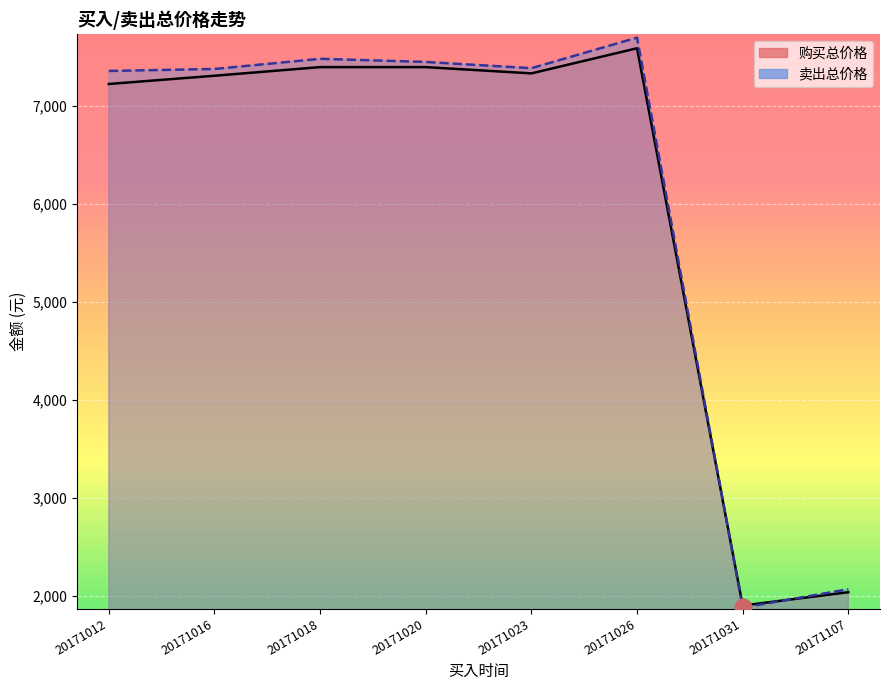

What is the sum of all 卖出总价格 values?

48686.3